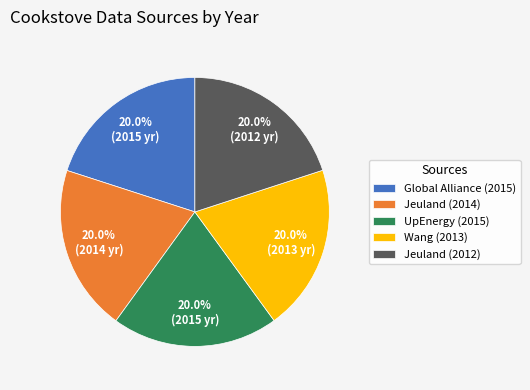

Is there any slice that represents more than half of the pie?

No